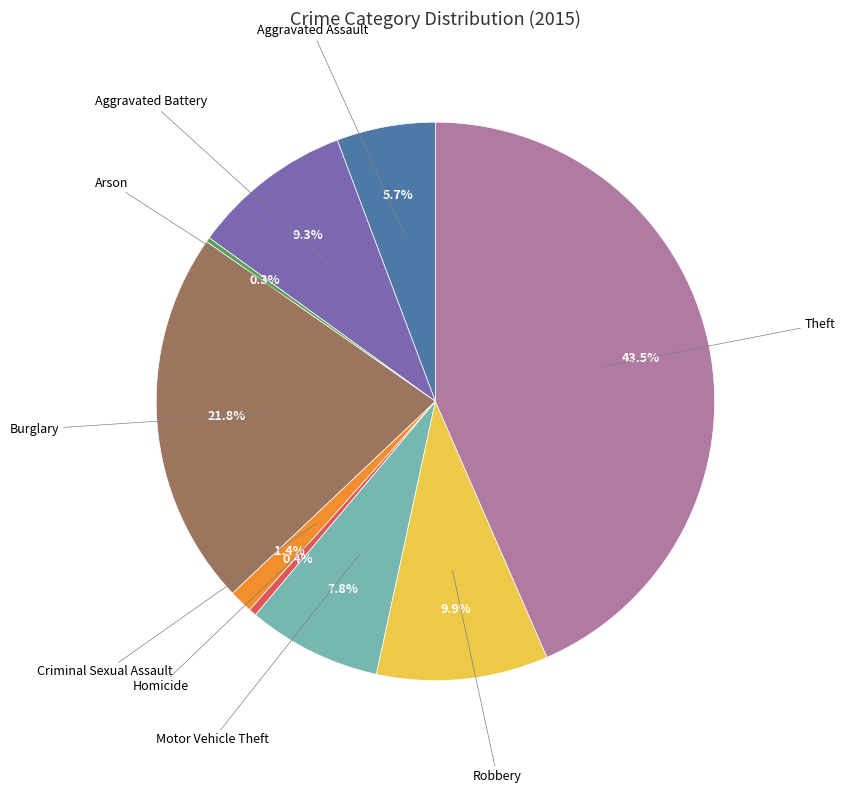

Is there any slice that represents more than half of the pie?

No